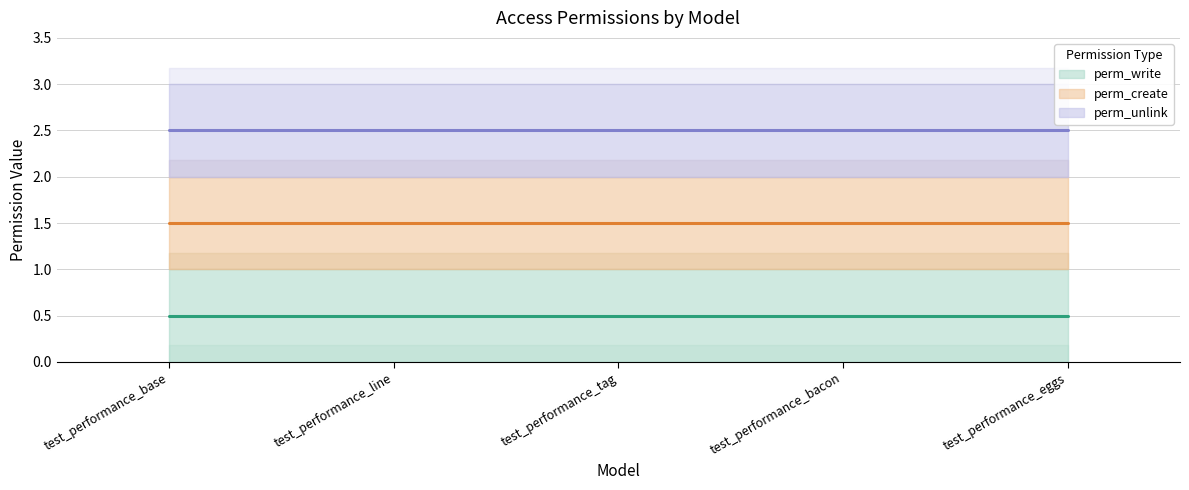

True or false: perm_write (line) and perm_create (line) cross at least once.

False